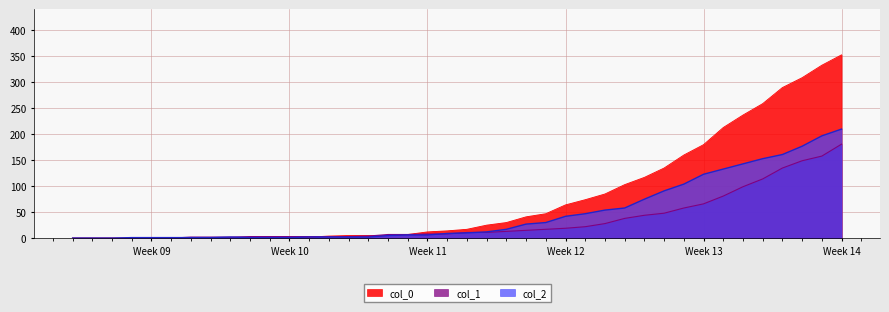

Does the chart display data point markers on the line(s)?

No